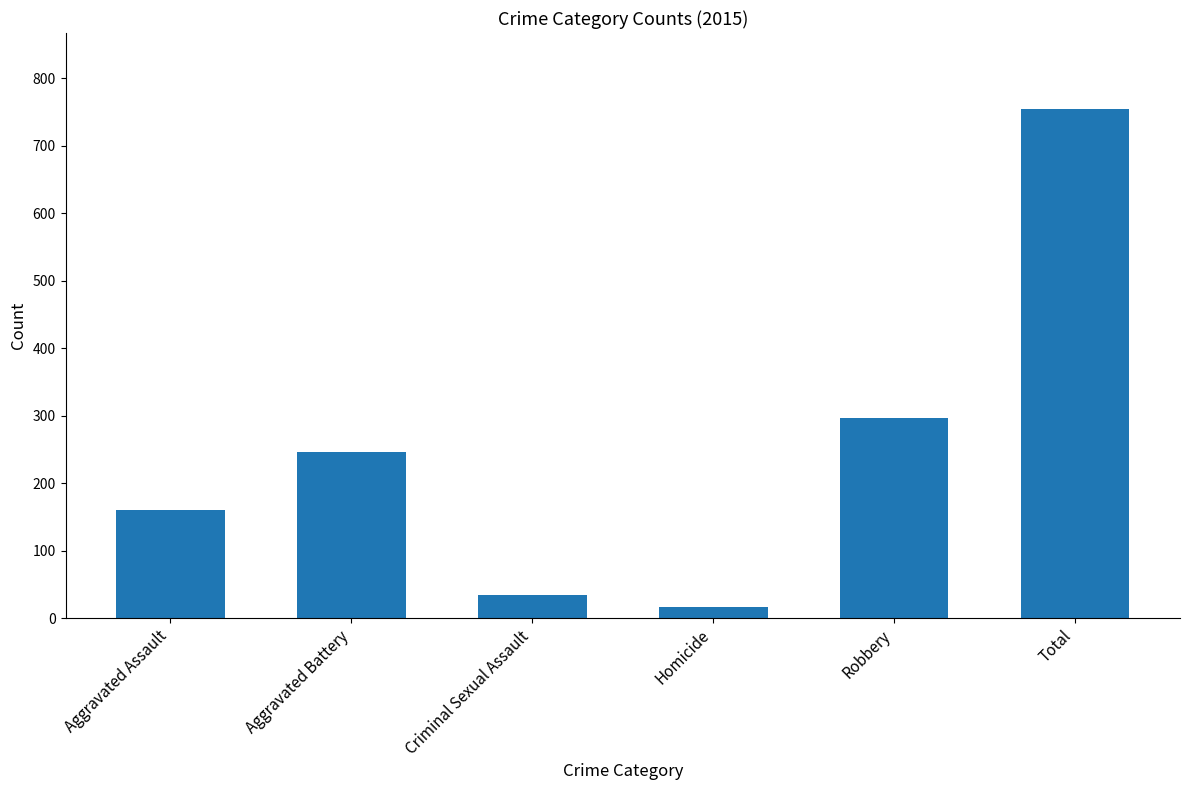

Reading right to left, list all the values displayed in this chart.

754	297	17	34	246	160